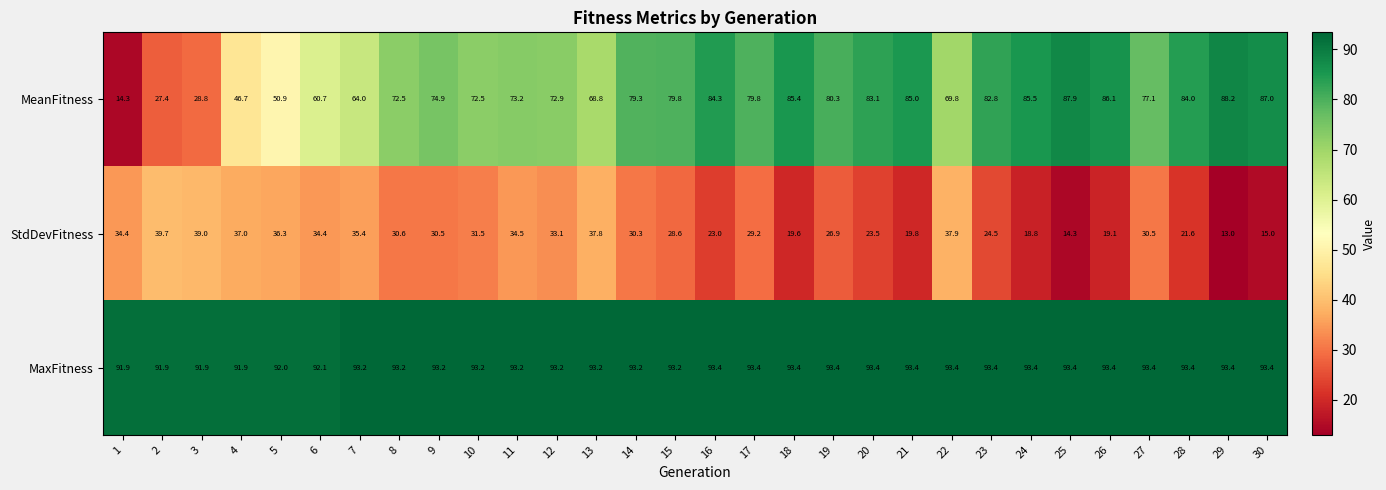

Count the number of categories in the chart.

30